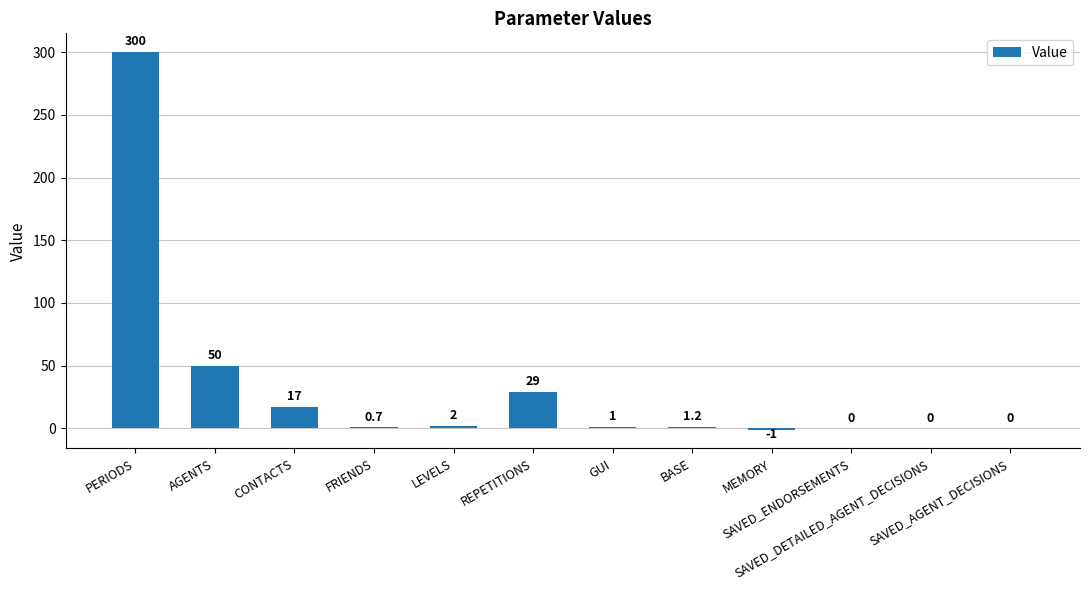

What is the maximum value shown in the chart?

300.0